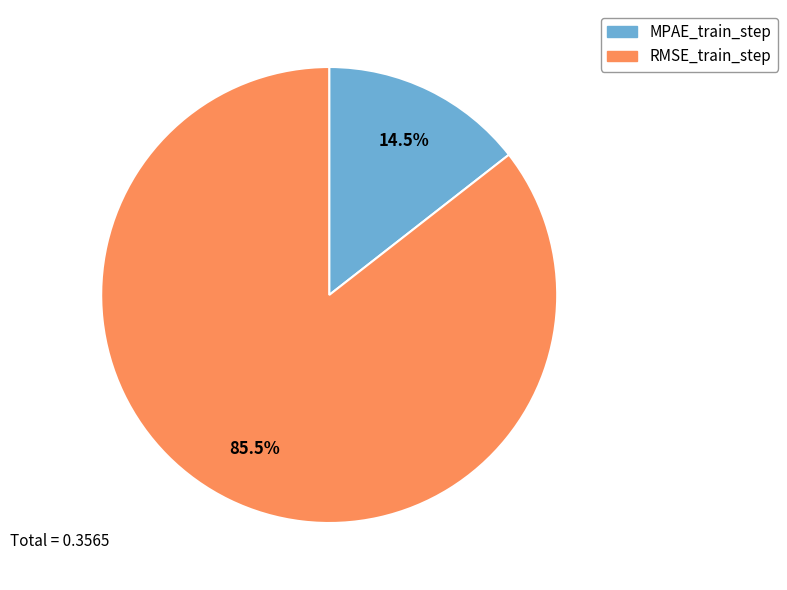

How many slices are in this pie chart?

2